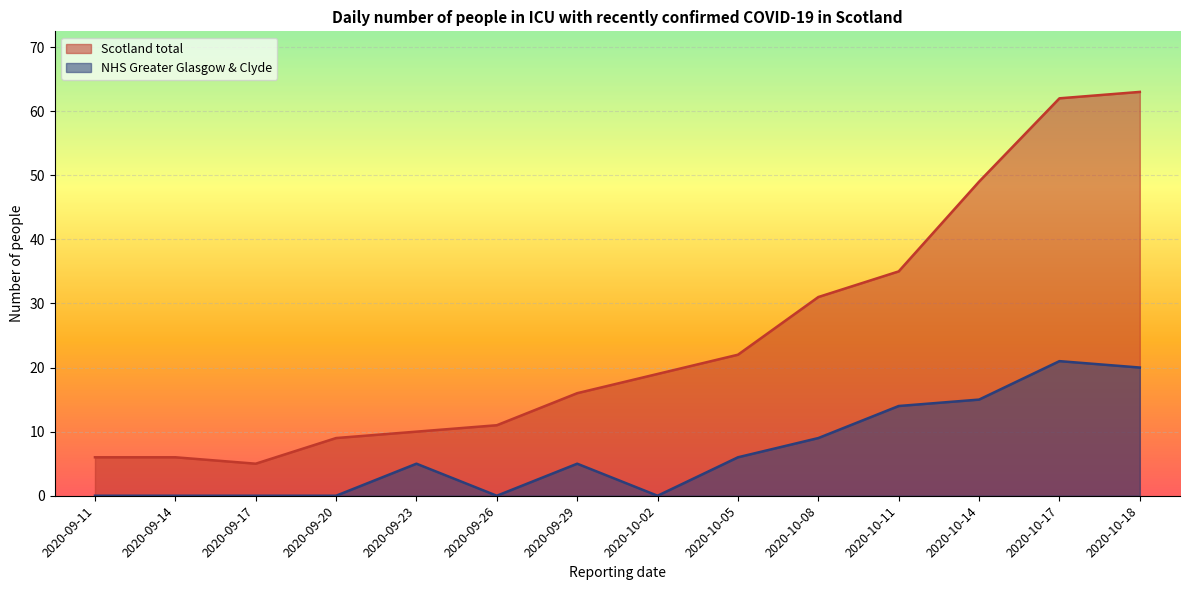

Which series has the widest spread of values?

Scotland total